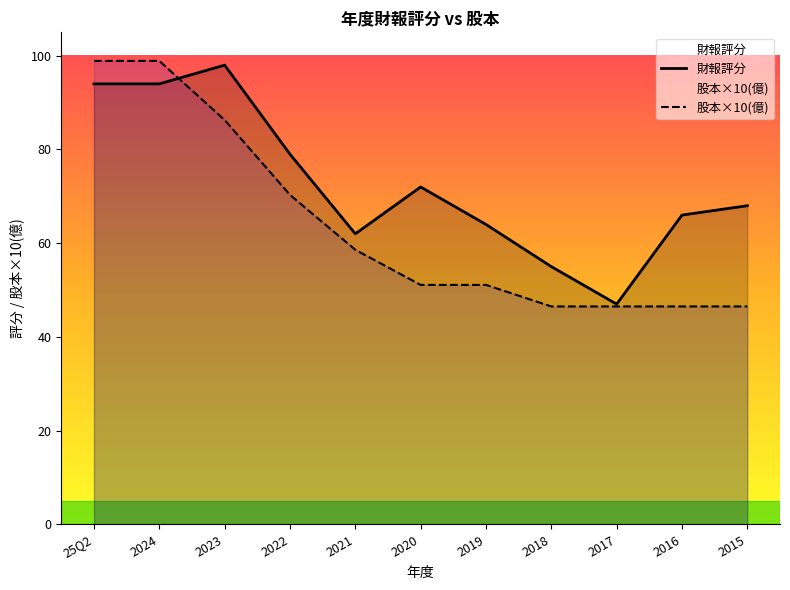

How many data points in 財報評分 are above 68?

5